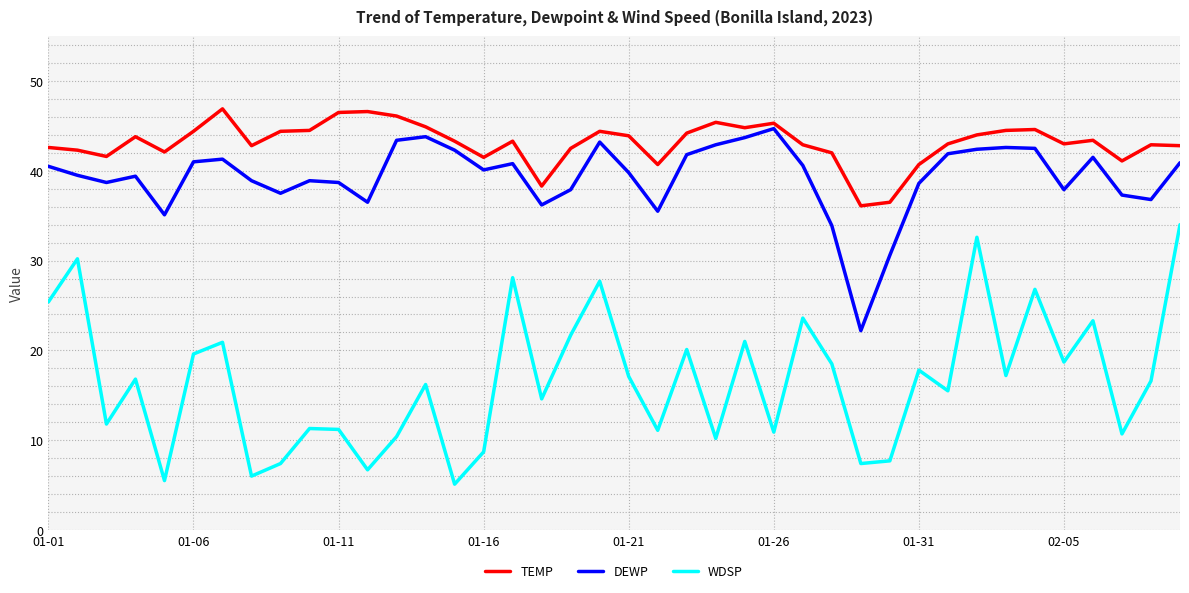

What is the difference between the maximum and minimum values in the DEWP series?

22.5